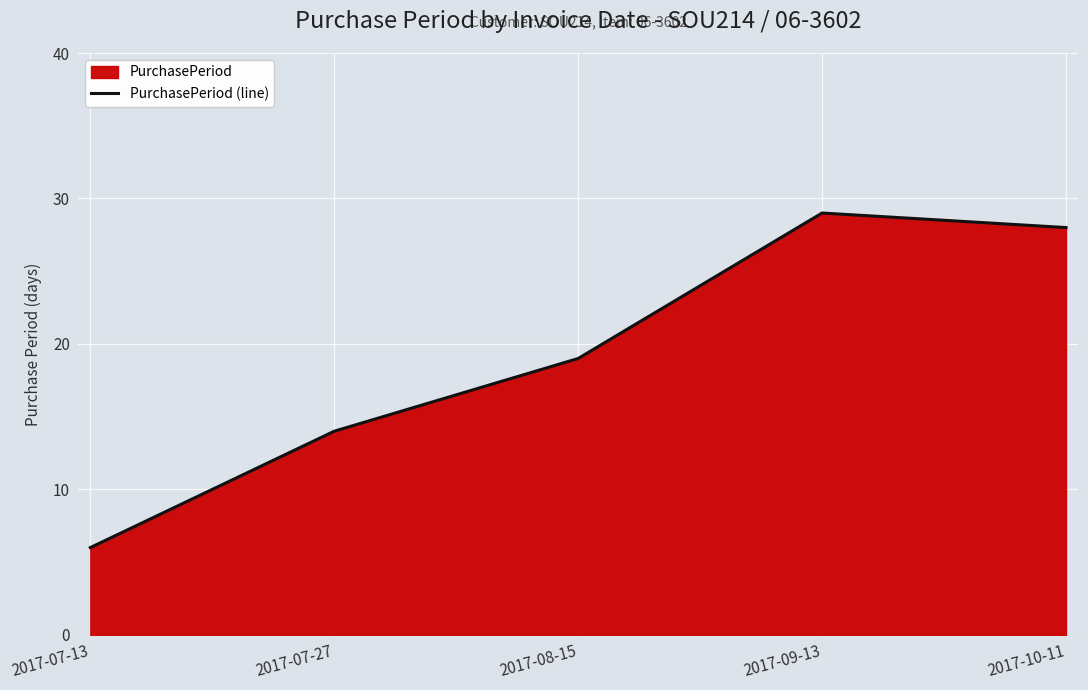

What is the approximate value at 2017-07-13, to the nearest 5?

5